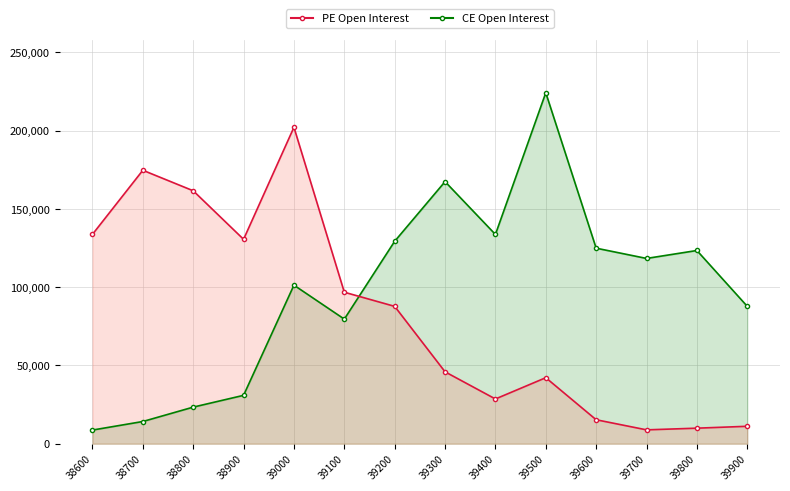

Where is PE Open Interest nearest to the value 105476?

39100